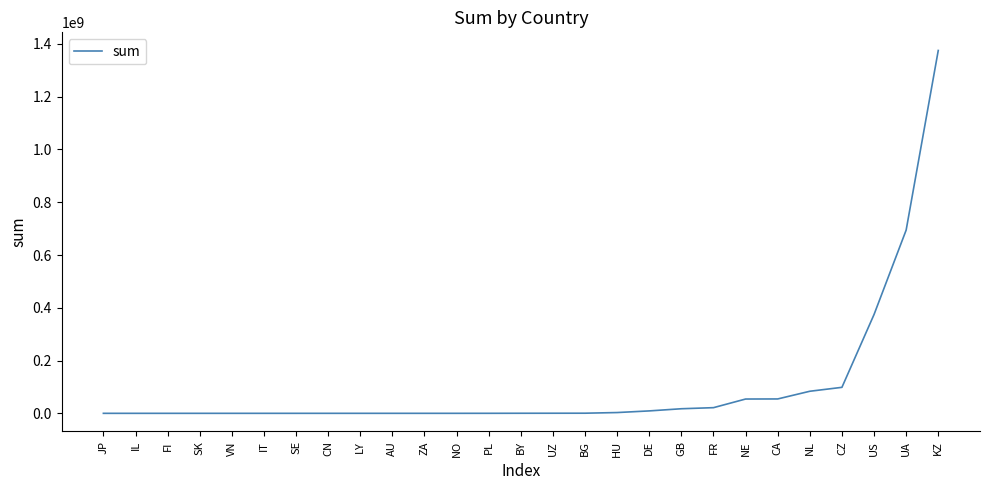

What is the sum of the values at NO and FI?

30422